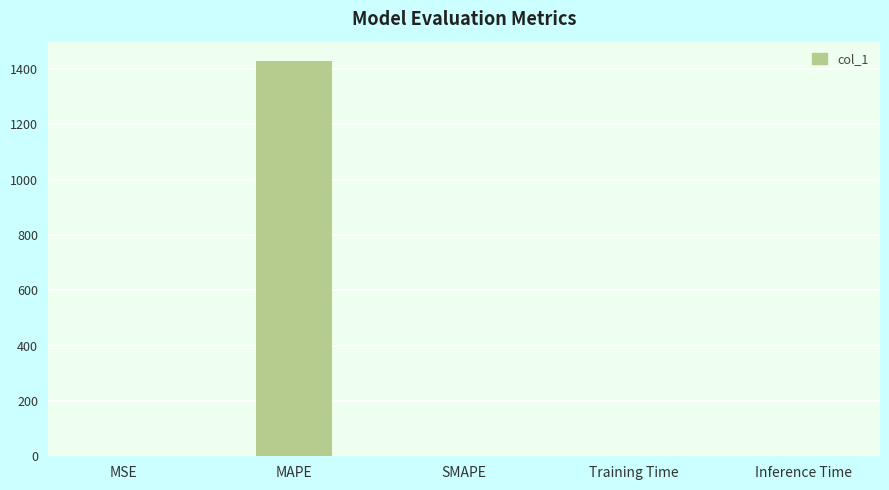

Is it true that the value at MAPE is 1427.0?

True